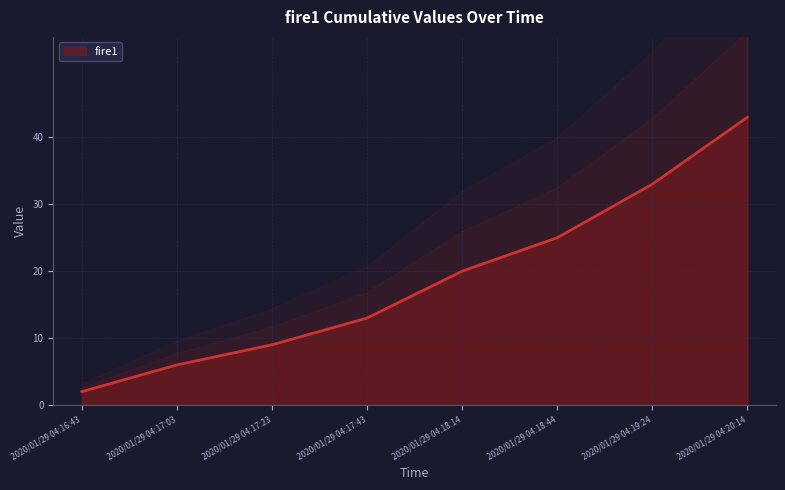

How many series are shown in this chart?

1